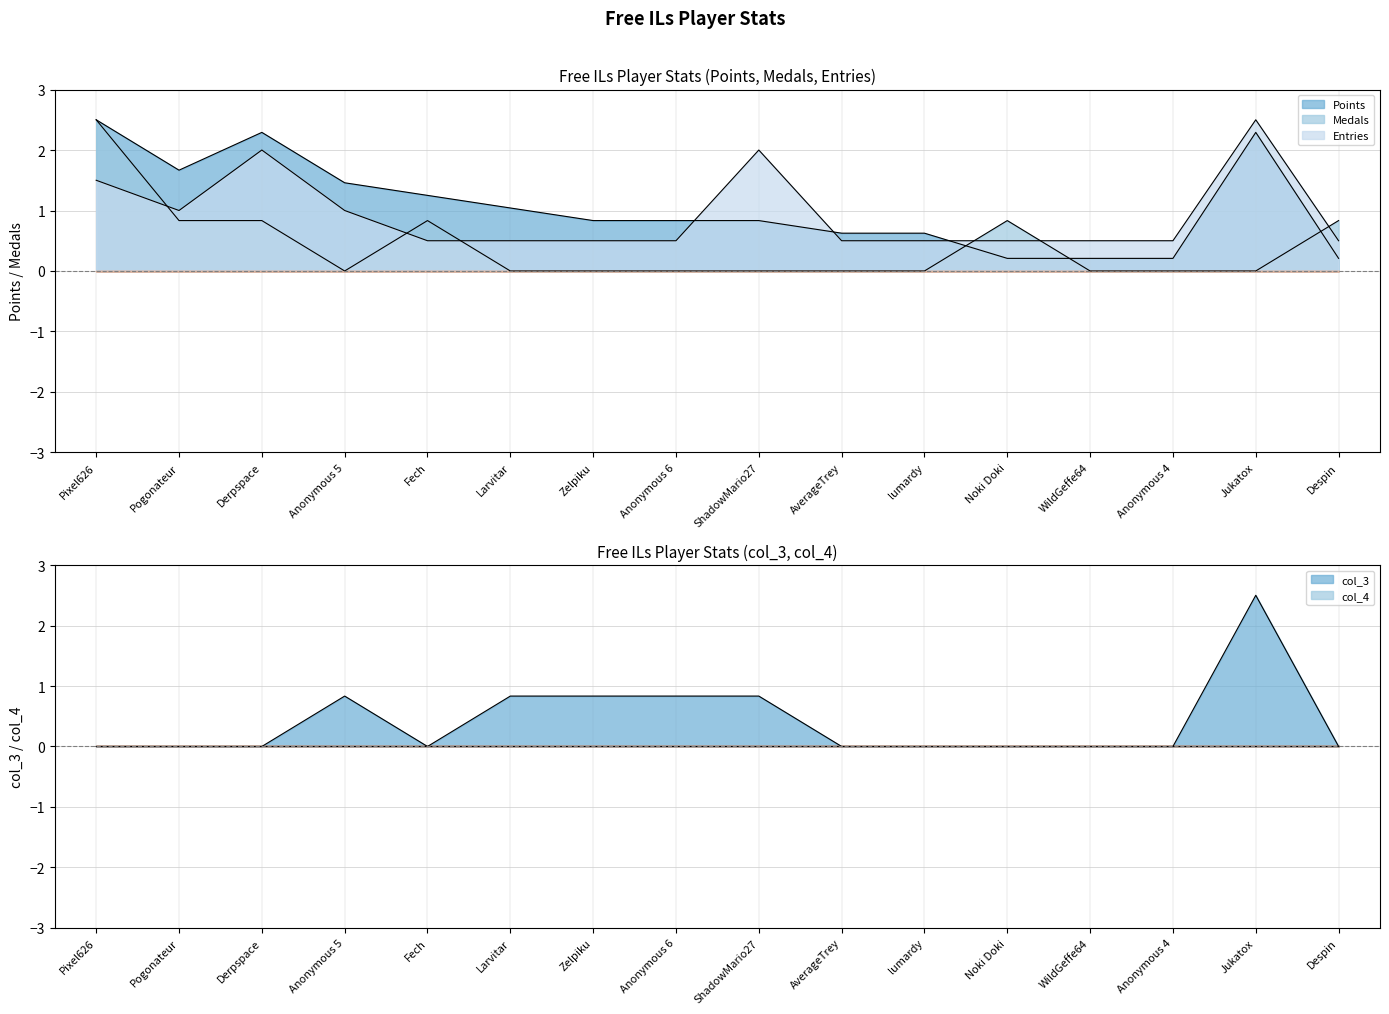

Reading right to left, what are all the values shown in this chart?

Points: 0.2	2.3	0.2	0.2	0.2	0.6	0.6	0.8	0.8	0.8	1.0	1.2	1.5	2.3	1.7	2.5
Medals: 0.8	0.0	0.0	0.0	0.8	0.0	0.0	0.0	0.0	0.0	0.0	0.8	0.0	0.8	0.8	2.5
Entries: 0.5	2.5	0.5	0.5	0.5	0.5	0.5	2.0	0.5	0.5	0.5	0.5	1.0	2.0	1.0	1.5
col_3: 0.0	2.5	0.0	0.0	0.0	0.0	0.0	0.8	0.8	0.8	0.8	0.0	0.8	0.0	0.0	0.0
col_4: 0.0	0.0	0.0	0.0	0.0	0.0	0.0	0.0	0.0	0.0	0.0	0.0	0.0	0.0	0.0	0.0